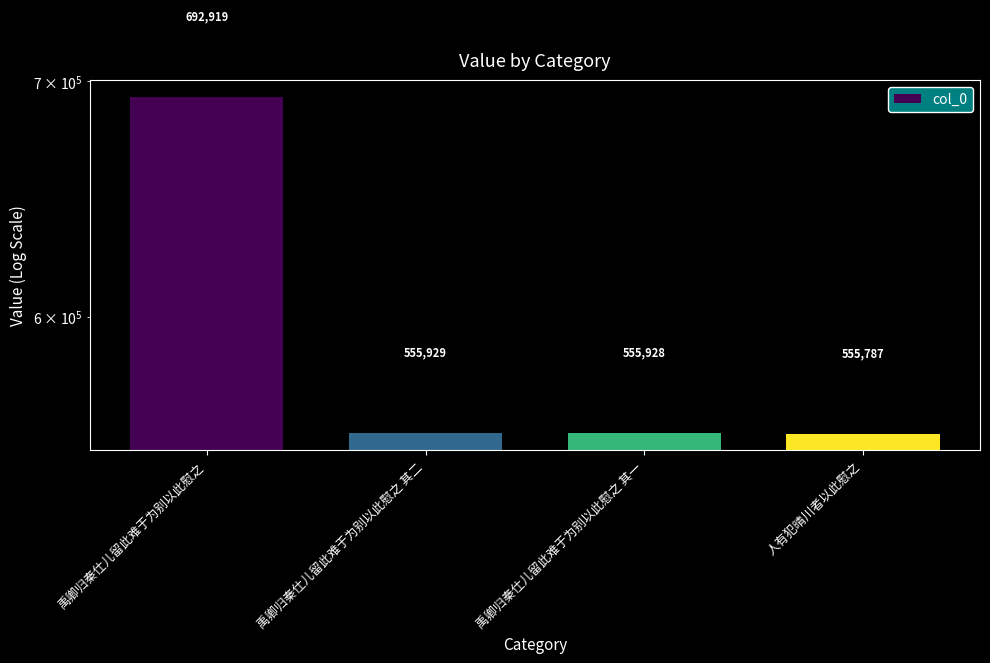

What is the change in value from 禹卿归秦仕儿留此难于为别以此慰之 to 人有犯晴川者以此慰之?

-137132